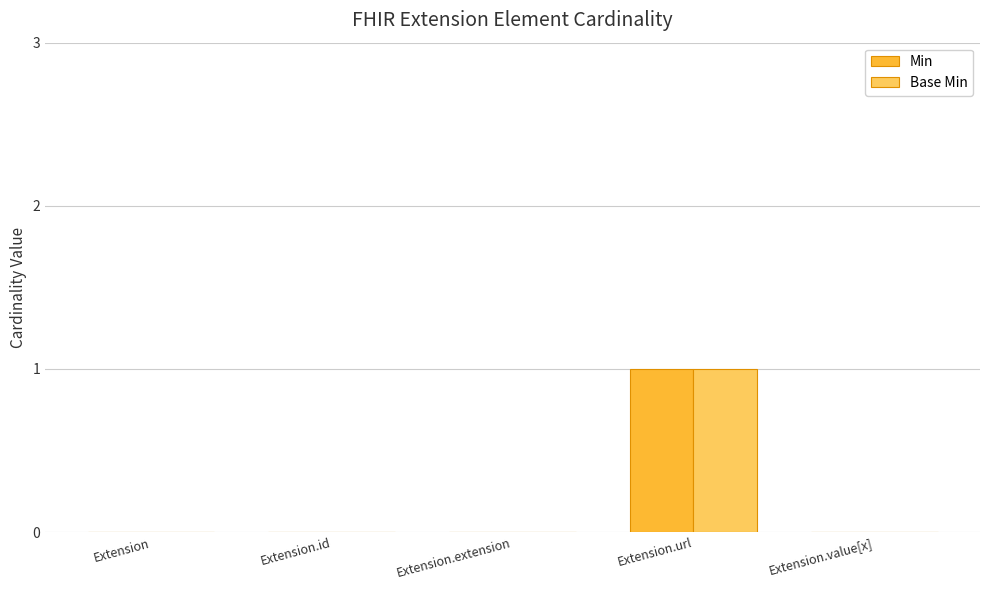

Does the chart contain stacked bars?

No